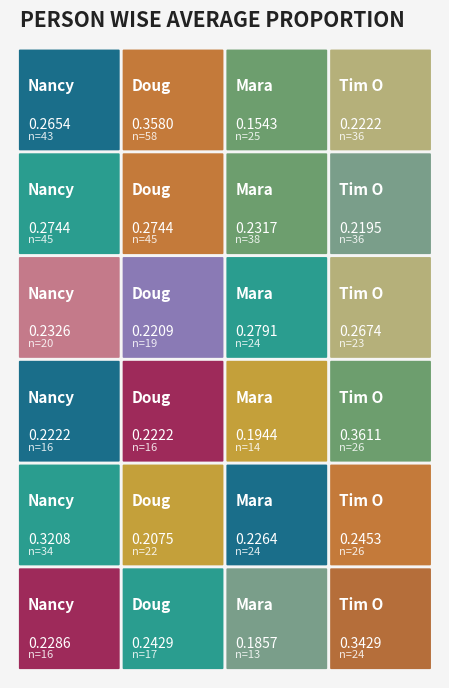

Which series changed the most between Nancy and Tim O?

Row4